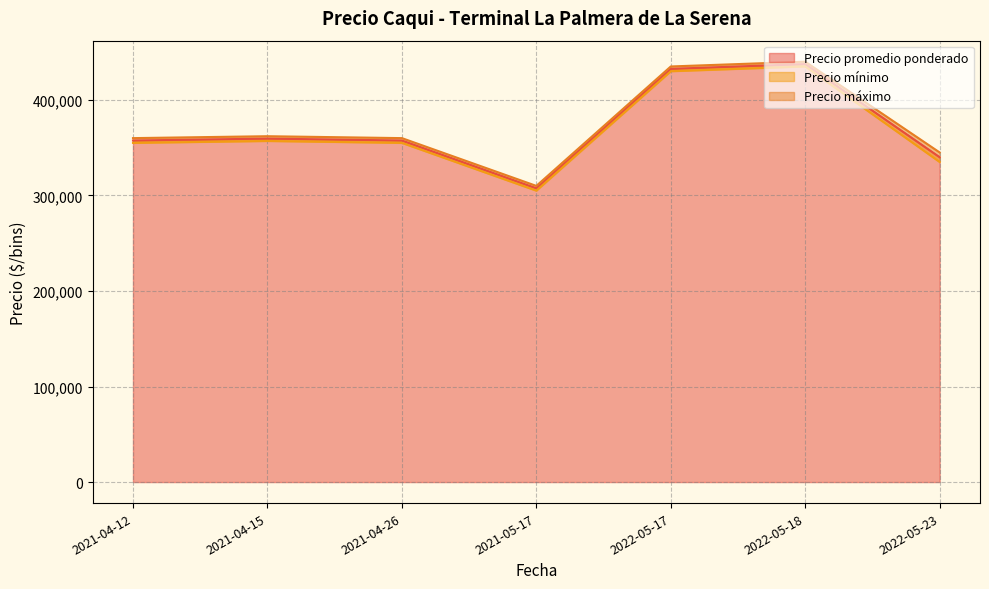

Where is the first local minimum for Precio máximo?

2021-05-17